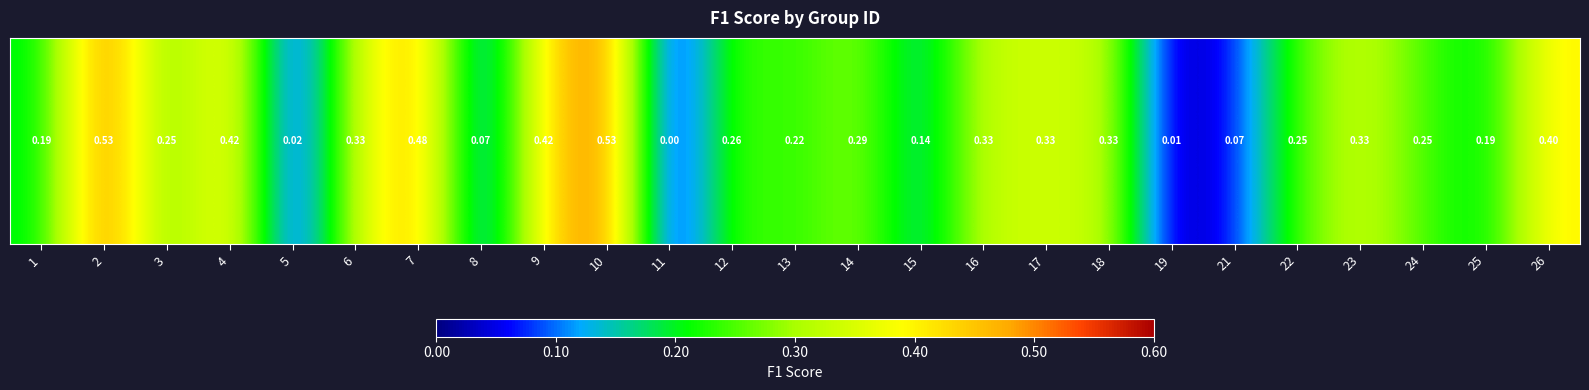

Which has a higher value, 7 or 11?

7